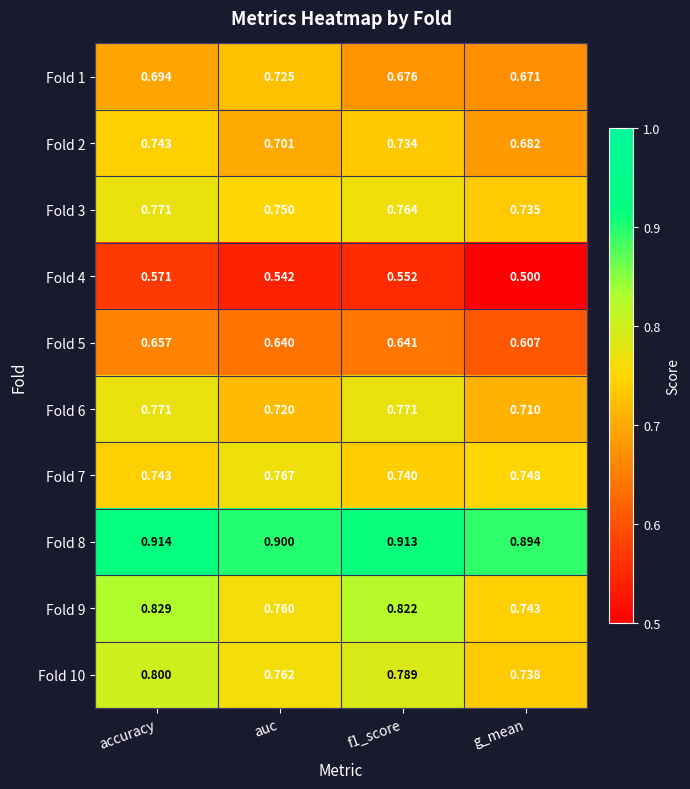

At how many categories does at least one series exceed 0?

4